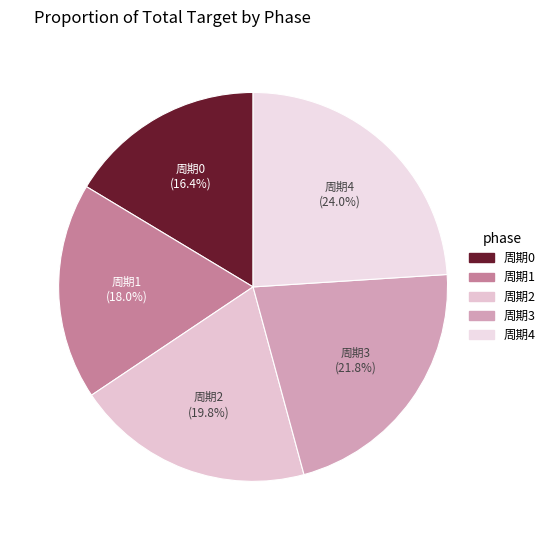

Is there any slice that represents more than half of the pie?

No